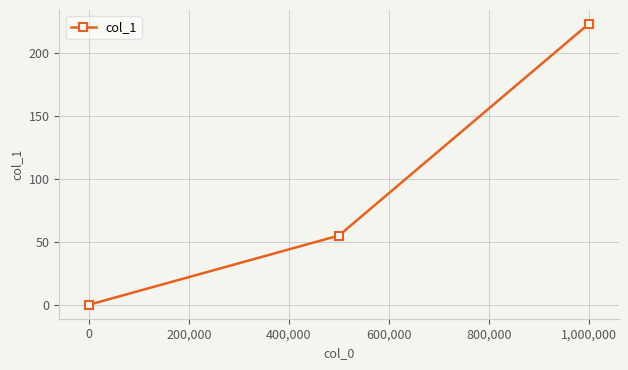

What is the maximum value shown in the chart?

222.6